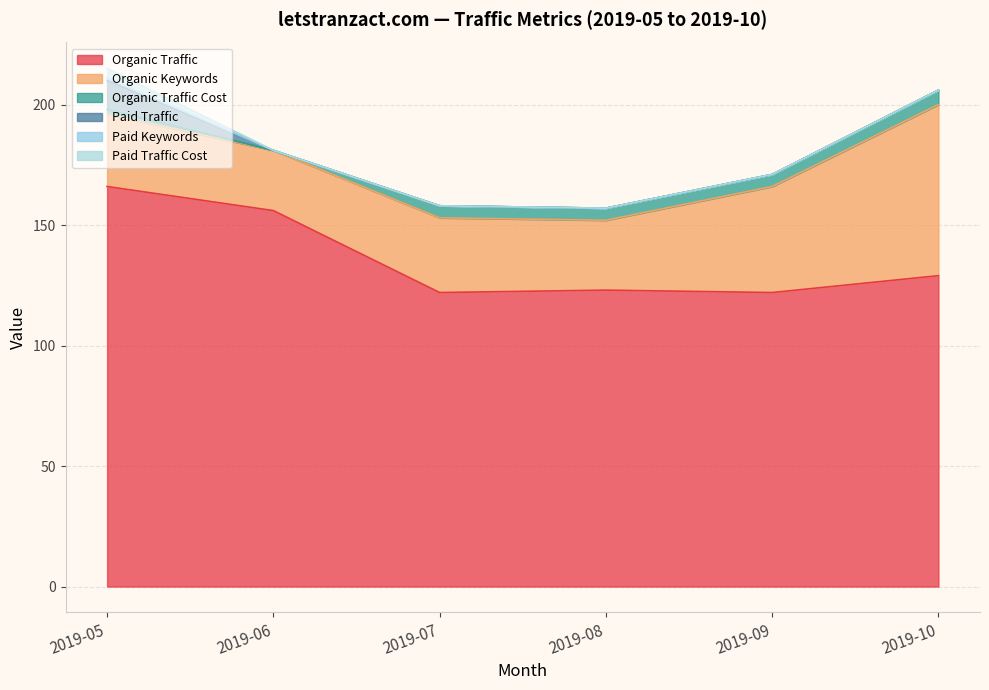

Reading left to right, list all the values displayed in this chart.

Organic Traffic: 166	156	122	123	122	129
Organic Keywords: 30	25	31	29	44	71
Organic Traffic Cost: 2	0	5	5	5	6
Paid Traffic: 12	0	0	0	0	0
Paid Keywords: 1	0	0	0	0	0
Paid Traffic Cost: 4	0	0	0	0	0